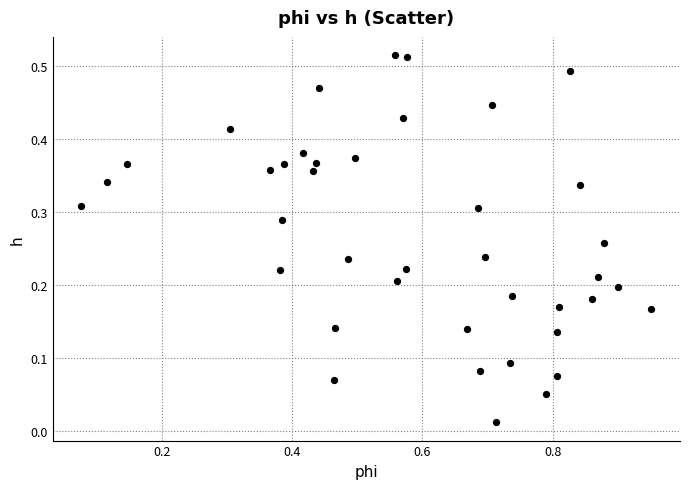

What is the range of X values (max minus min)?

0.9